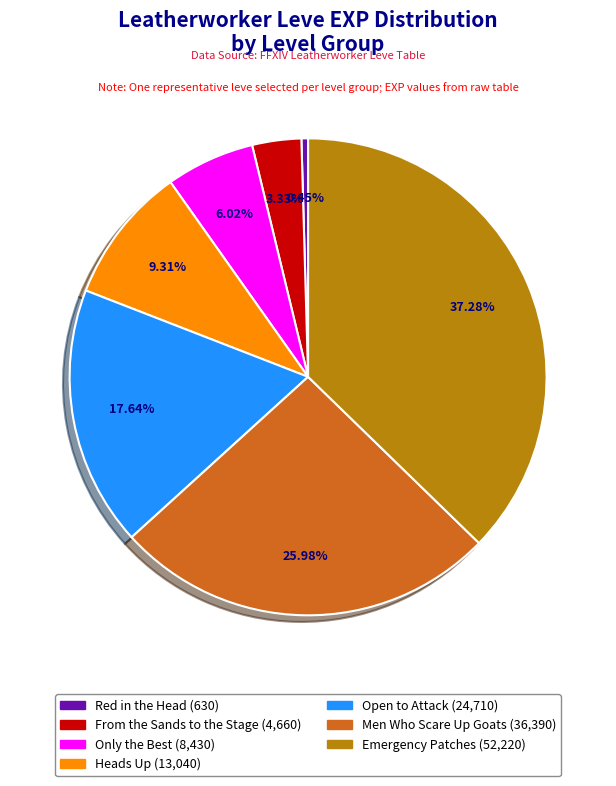

Do Heads Up (13,040) and Red in the Head (630) together represent more than half of the pie?

No